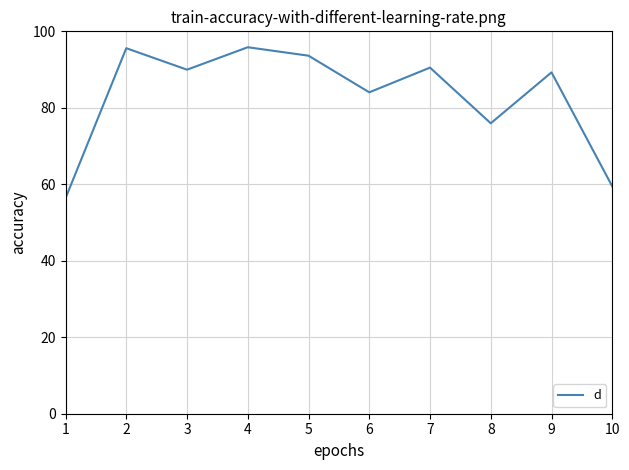

Approximately how many times larger is the value at 3 compared to 10?

1.5